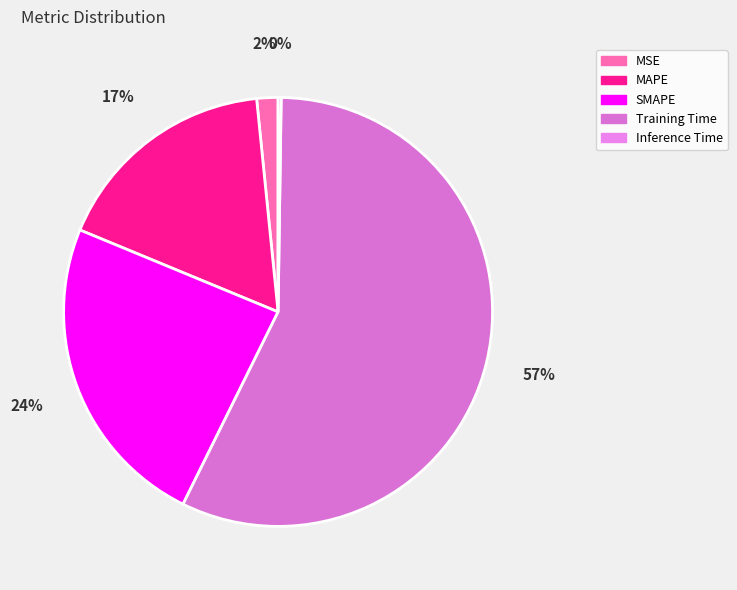

Which has a higher value, Inference Time or Training Time?

Training Time